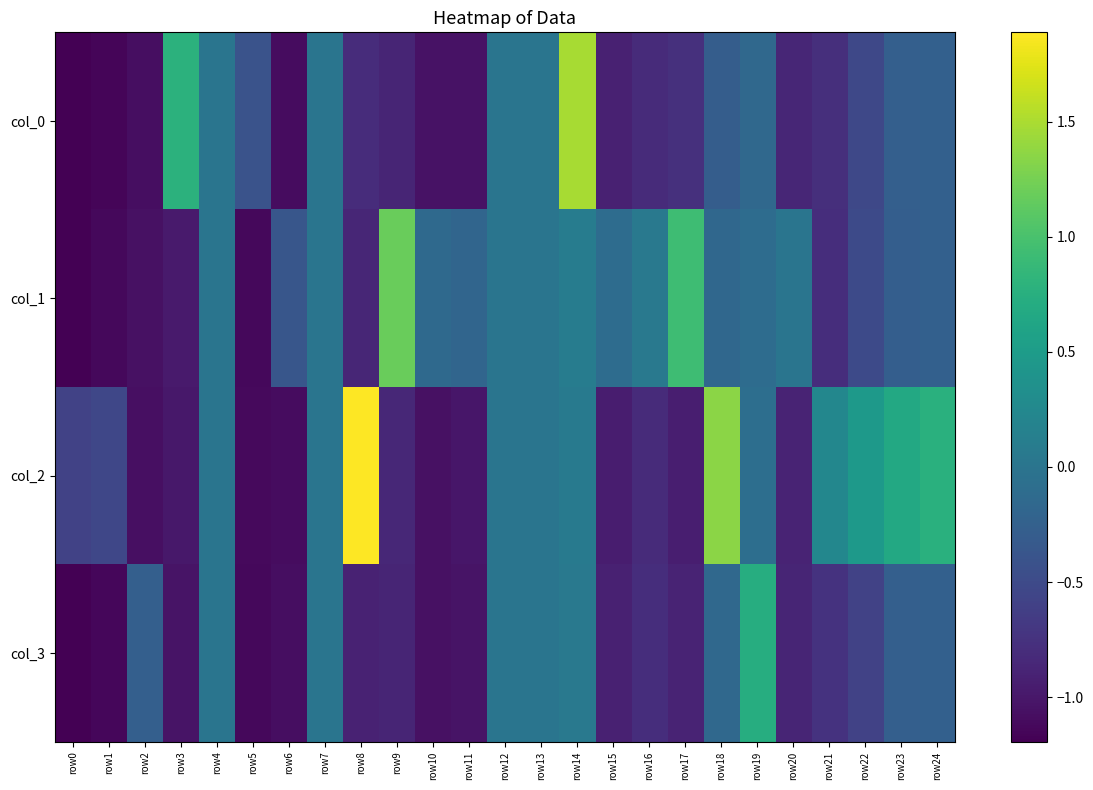

List the series in order of their peak value, highest first.

col_2, col_0, col_1, col_3